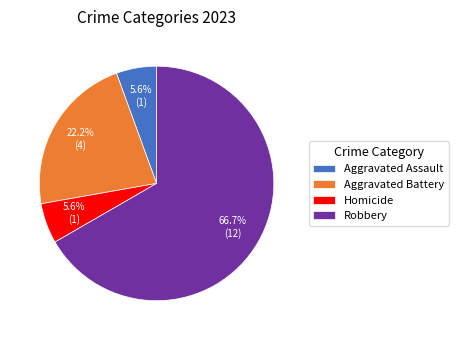

Does Robbery represent more than half of the total?

Yes